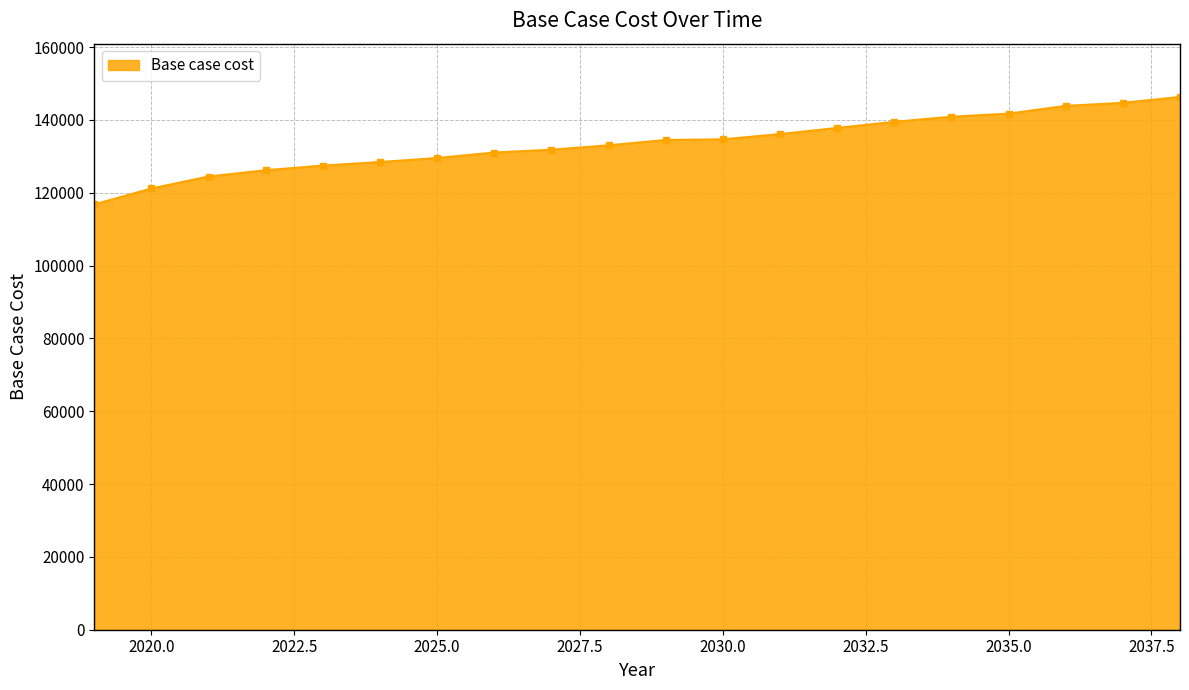

What is the maximum value shown in the chart?

146319.9